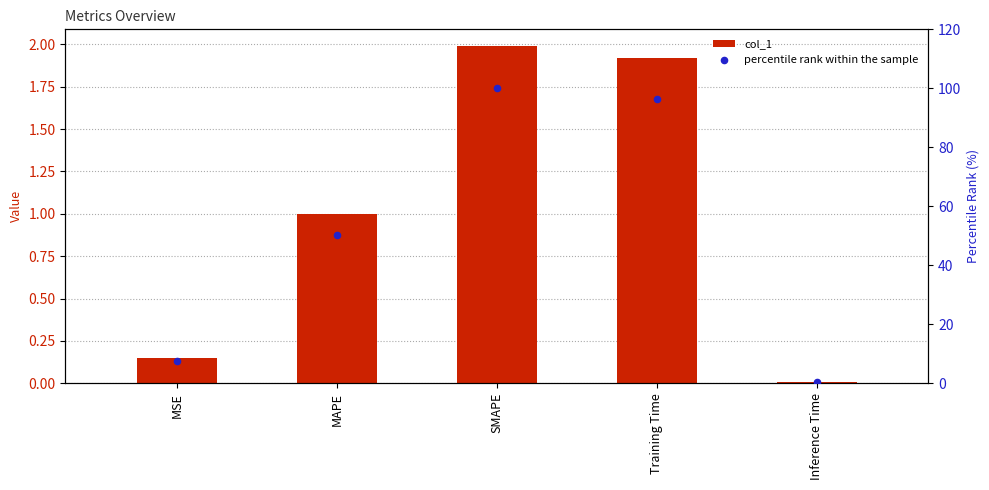

Which series has the largest total across all categories?

percentile rank within the sample